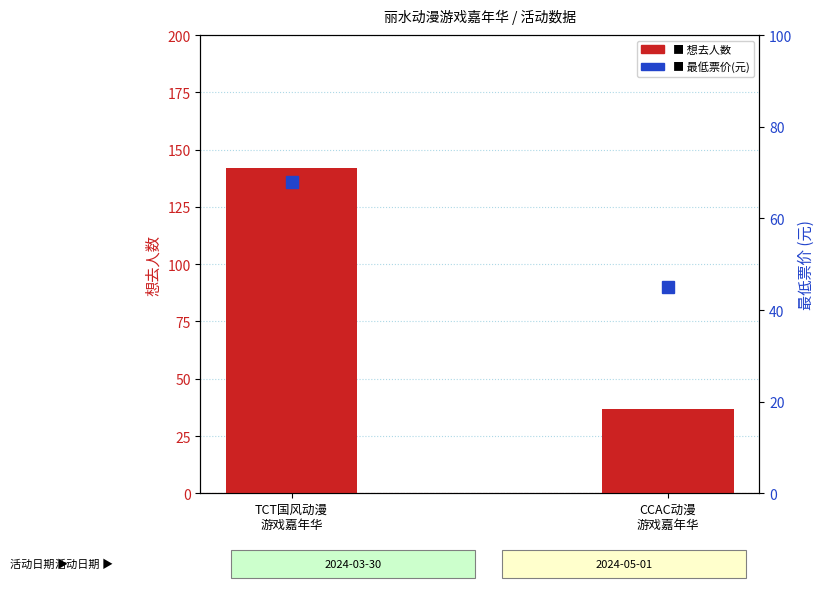

How many series are shown in this chart?

2